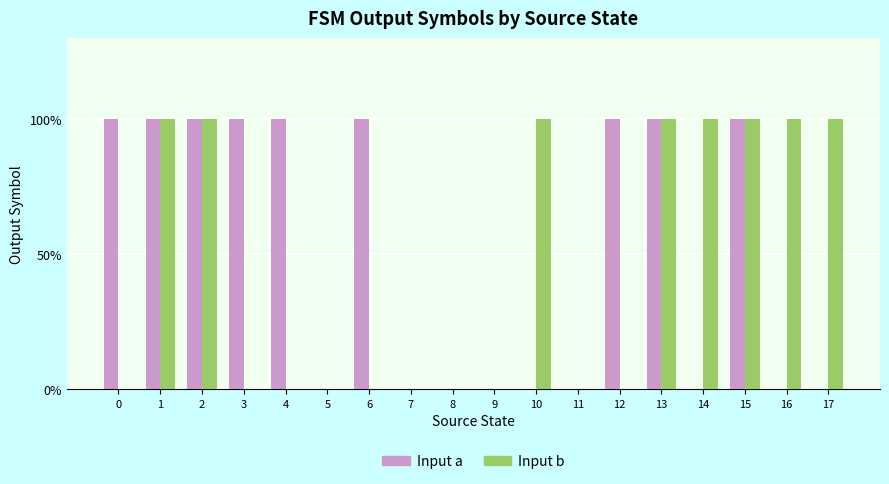

List the labels in order of Input b value, largest first.

1, 2, 10, 13, 14, 15, 16, 17, 0, 3, 4, 5, 6, 7, 8, 9, 11, 12